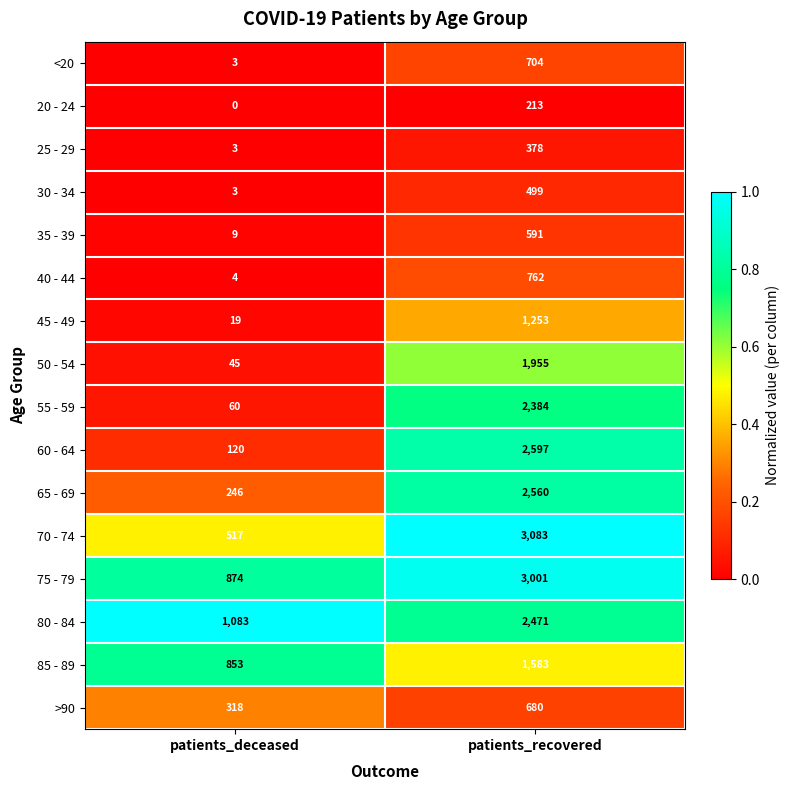

Which series changed the most between patients_deceased and patients_recovered?

70 - 74